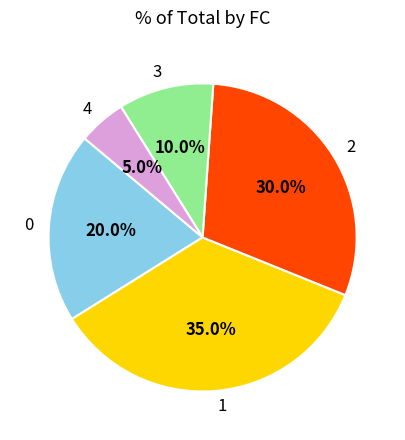

The 3 slice represents 1% of the pie. True or false?

False